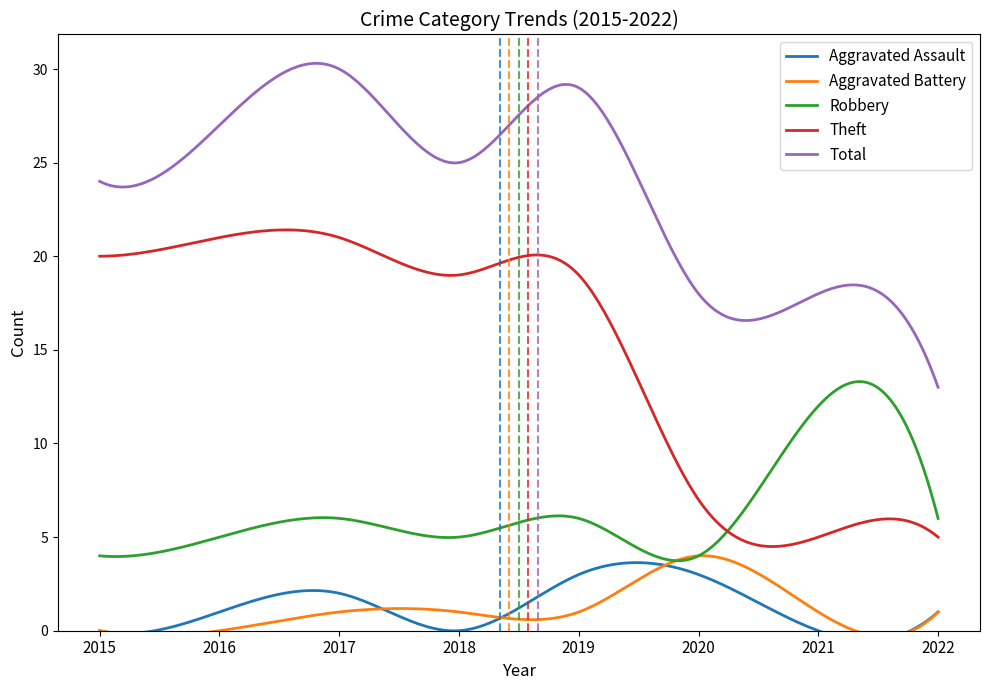

Reading left to right, list all the values displayed in this chart.

Aggravated Assault: 0	1	2	0	3	3	0	1
Aggravated Battery: 0	0	1	1	1	4	1	1
Robbery: 4	5	6	5	6	4	12	6
Theft: 20	21	21	19	19	7	5	5
Total: 24	27	30	25	29	18	18	13